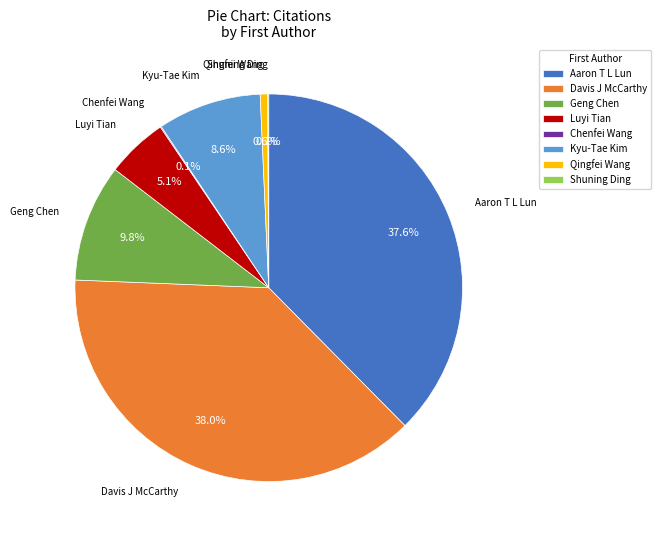

To the nearest percent, what percentage of the pie is Geng Chen?

10%